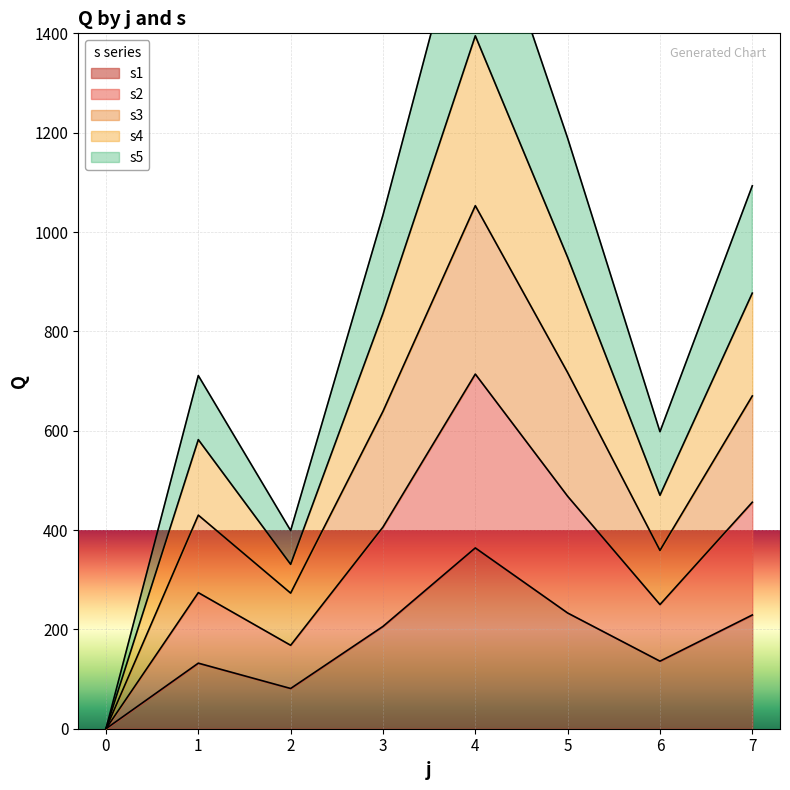

True or false: s5 has a value of 758 at 7.

False